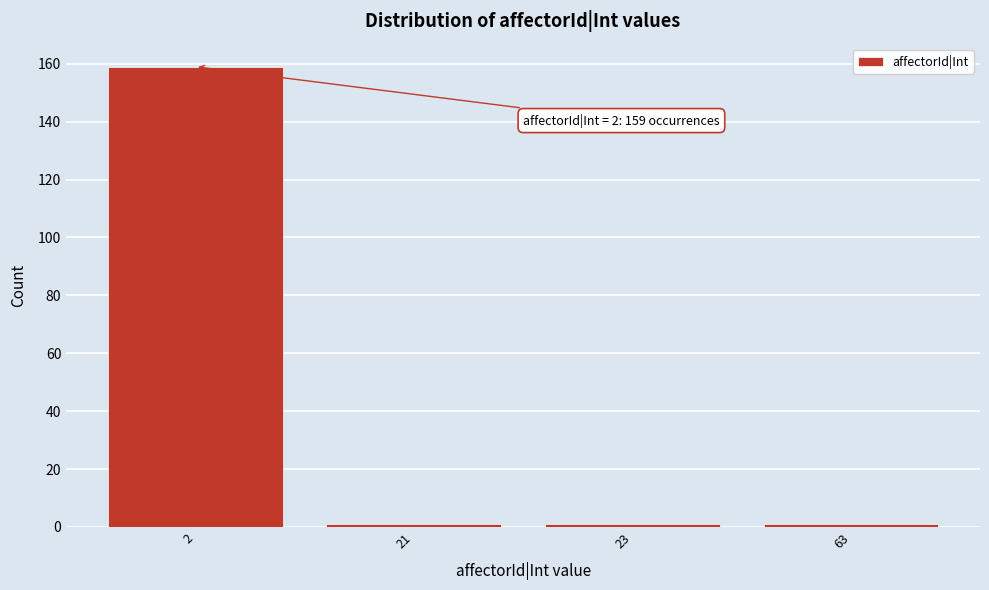

Reading left to right, what are all the values shown in this chart?

159	1	1	1